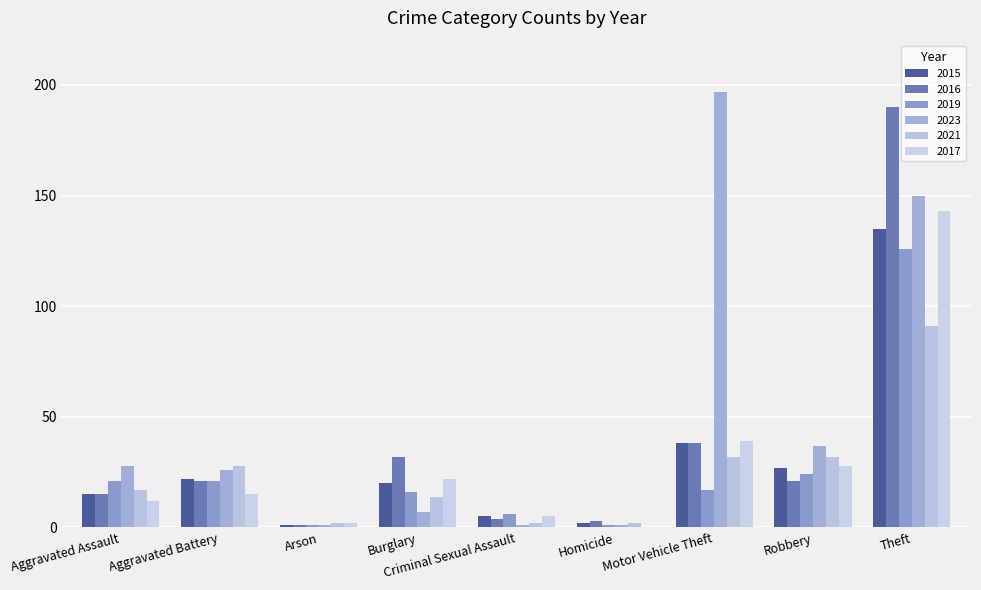

How many groups of bars are there?

9